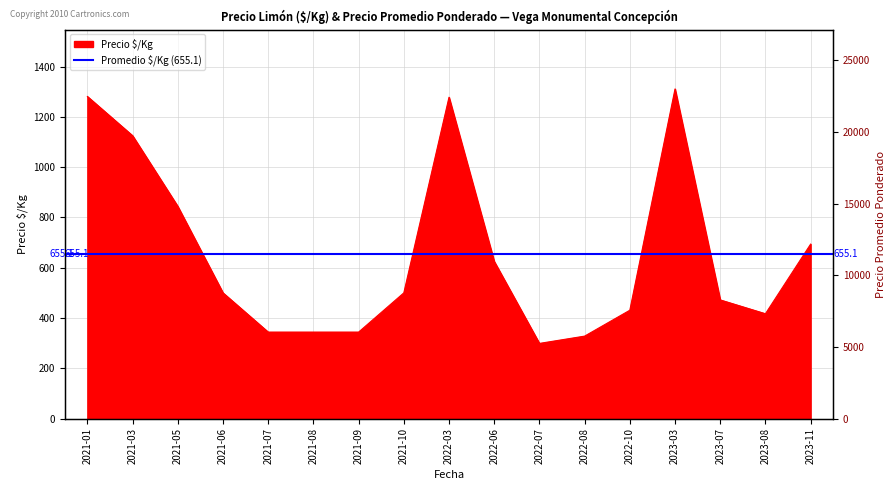

What is the sum of all Precio $/Kg values?

11137